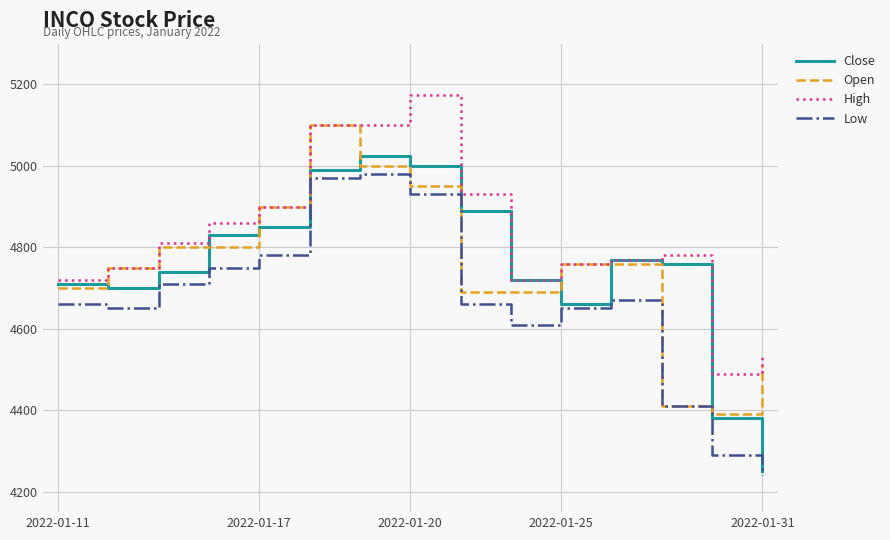

Which series has the largest total across all categories?

High